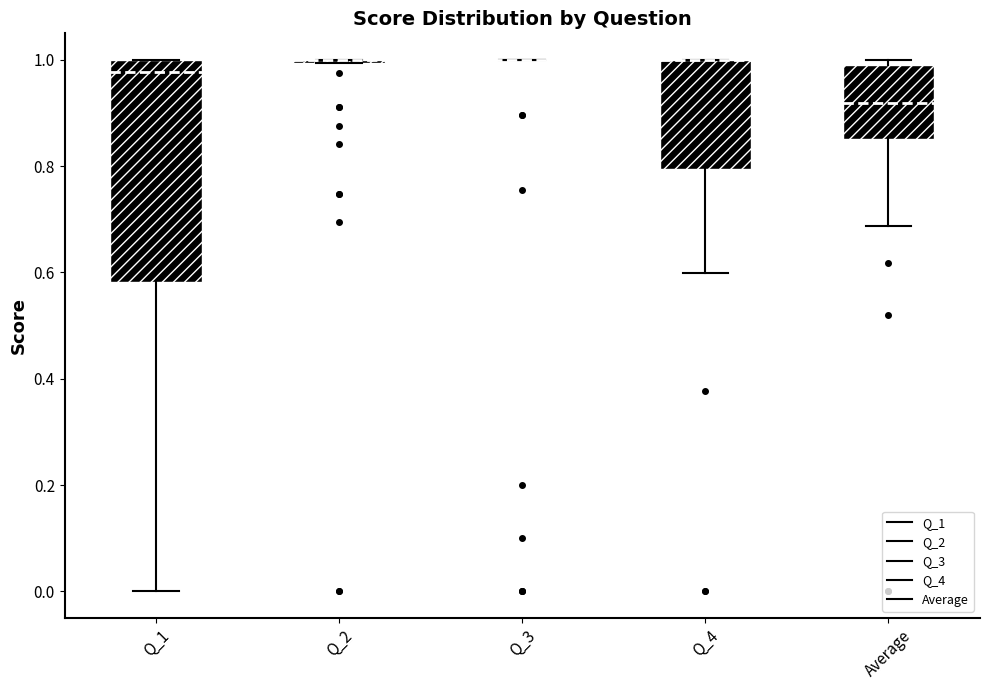

Reading left to right, read every box against the y-axis: the position of its median line, the range the box covers, and the ends of its whiskers. The values are not printed on the chart, so give them approximately, as read against the axis.

Q_1: median 0.98, box 0.58 to 1.00, whiskers 0.00 to 1.00
Q_2: box collapsed to a line at 1.00, whiskers 1.00 to 1.00
Q_3: box collapsed to a line at 1.00, whiskers 1.00 to 1.00
Q_4: median 1.00 (drawn on the box's upper edge), box 0.80 to 1.00, whiskers 0.60 to 1.00
Average: median 0.92, box 0.86 to 1.00, whiskers 0.68 to 1.00 (just above the box's upper edge)